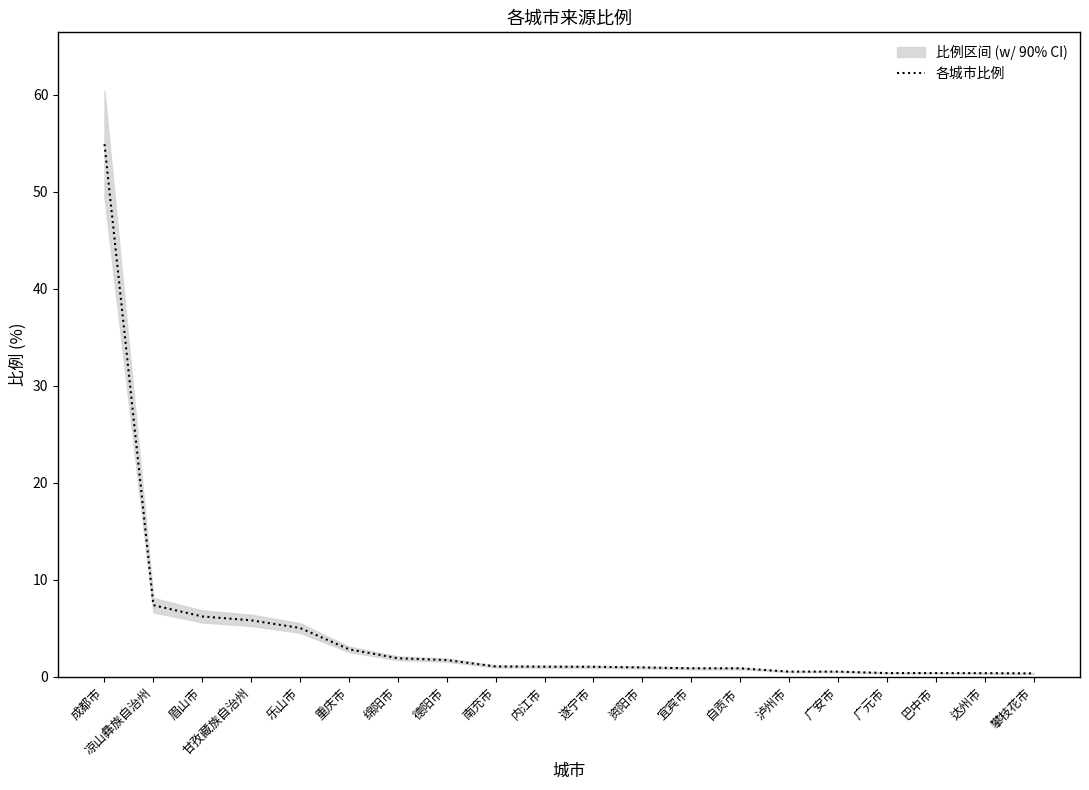

Rank the categories by value from lowest to highest.

攀枝花市, 达州市, 广元市, 巴中市, 泸州市, 广安市, 宜宾市, 自贡市, 资阳市, 遂宁市, 内江市, 南充市, 德阳市, 绵阳市, 重庆市, 乐山市, 甘孜藏族自治州, 眉山市, 凉山彝族自治州, 成都市